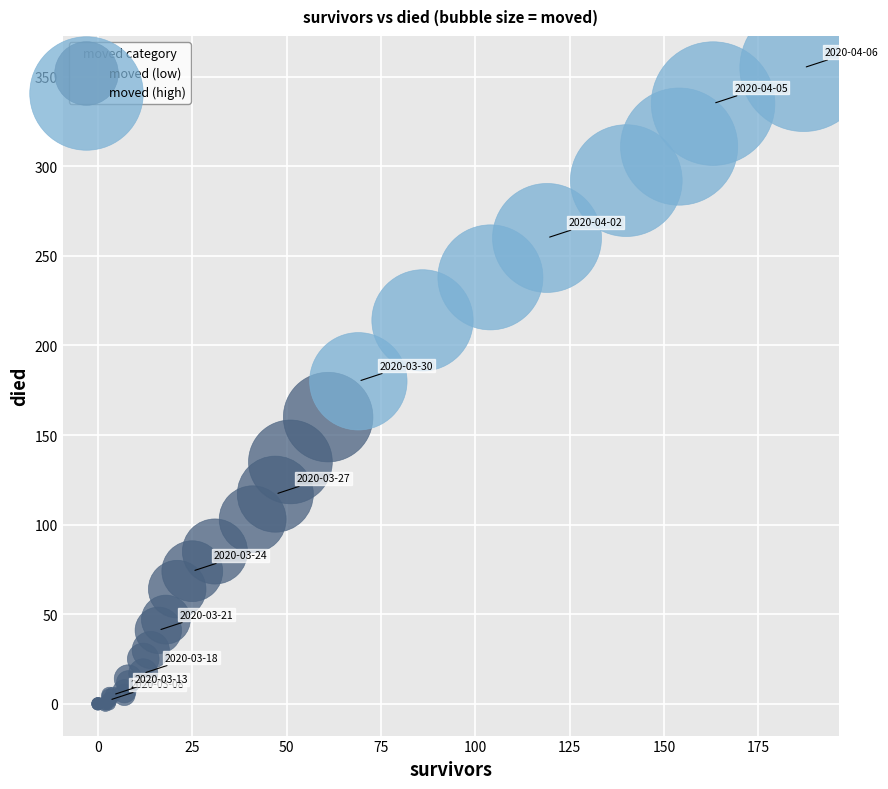

Which series has the largest Y range (max minus min)?

moved (high)